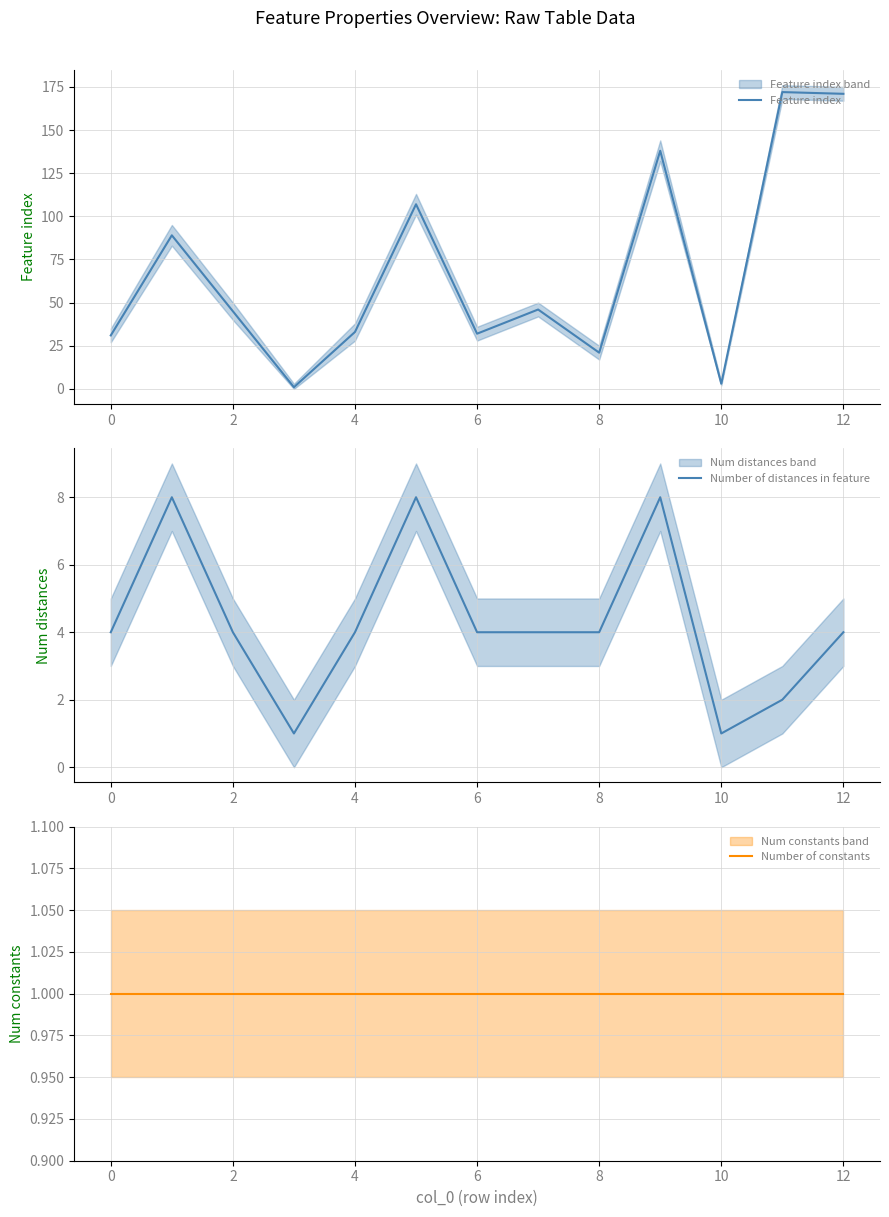

Does the chart have visible grid lines?

Yes